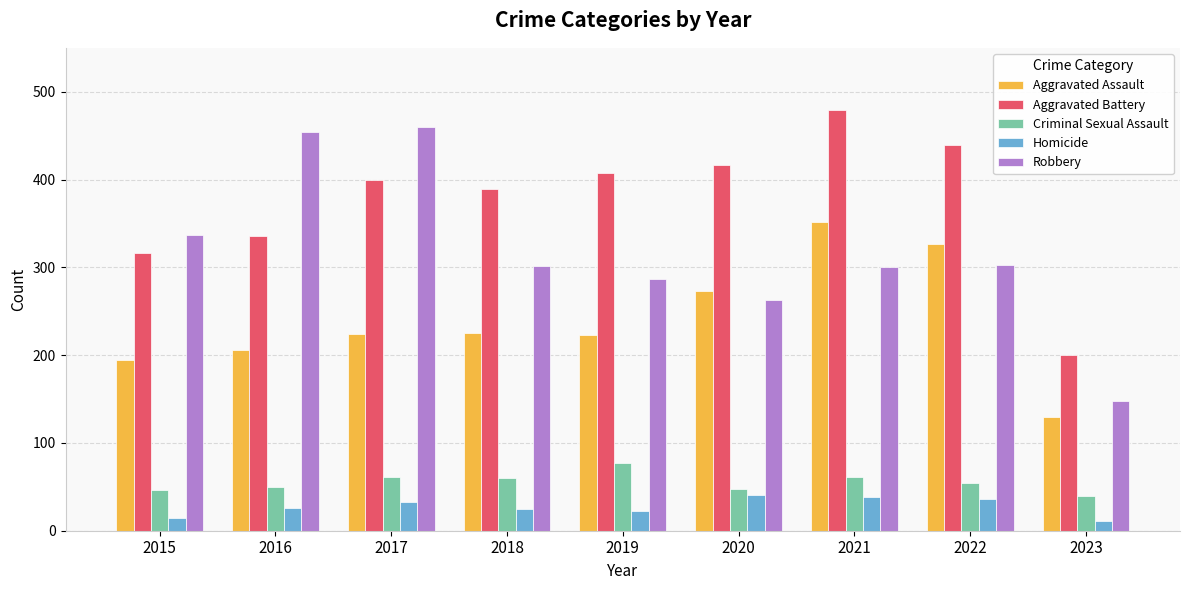

Which series changed the most between 2018 and 2021?

Aggravated Assault